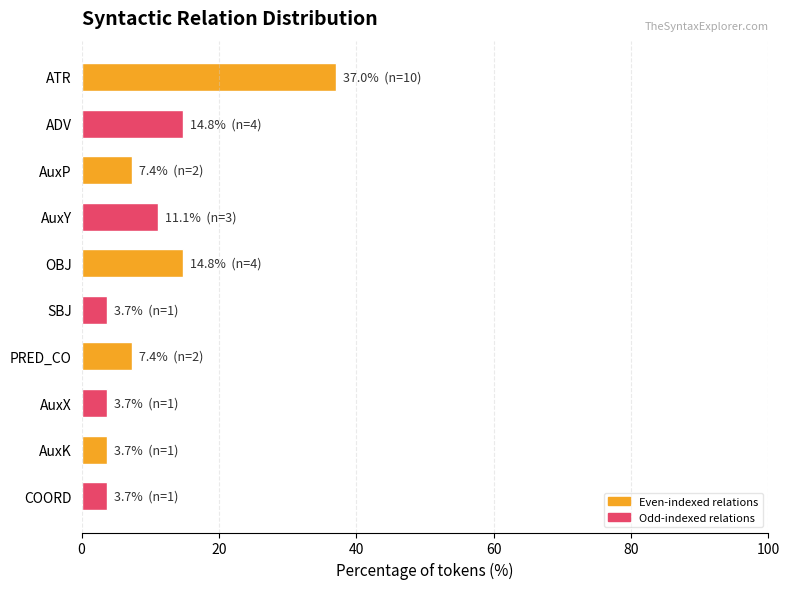

Reading bottom to top, what are all the values shown in this chart?

COORD=3.7	AuxK=3.7	AuxX=3.7	PRED_CO=7.4	SBJ=3.7	OBJ=14.8	AuxY=11.1	AuxP=7.4	ADV=14.8	ATR=37.0